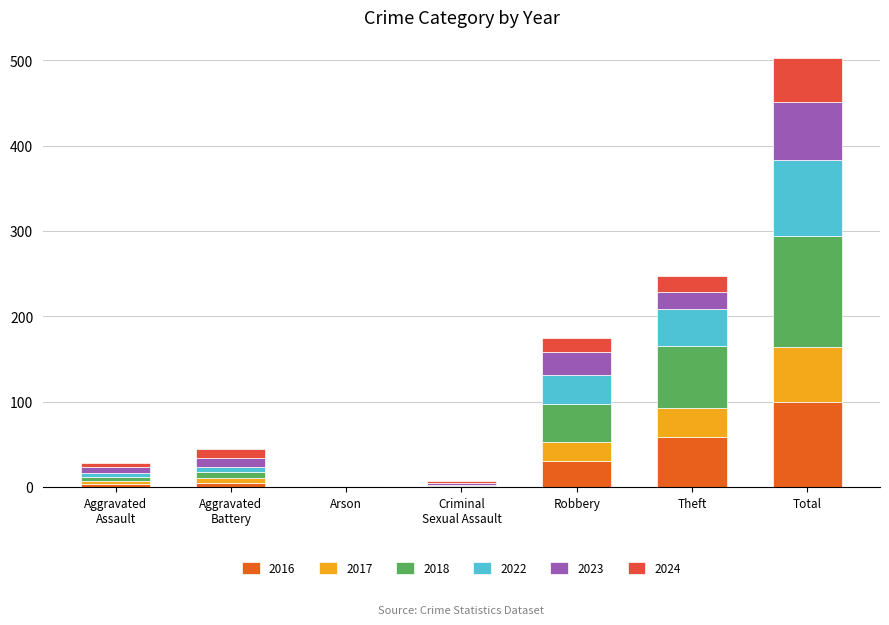

Are the bars grouped side by side (vs. stacked)?

No